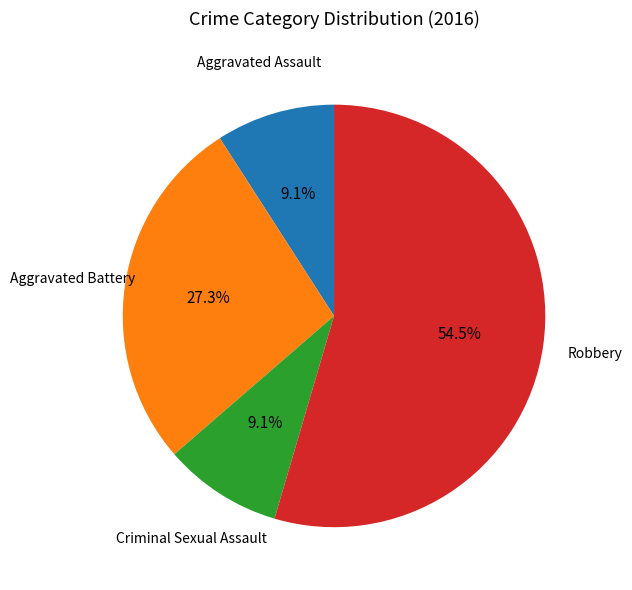

Is there a majority slice in this chart?

Yes